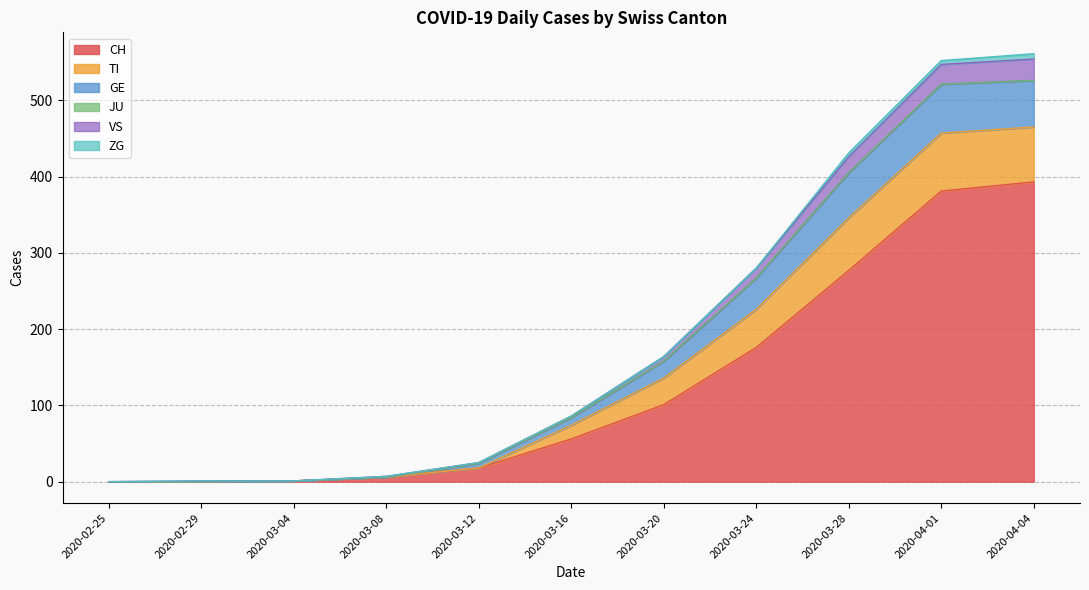

What is the highest value of the CH series?

393